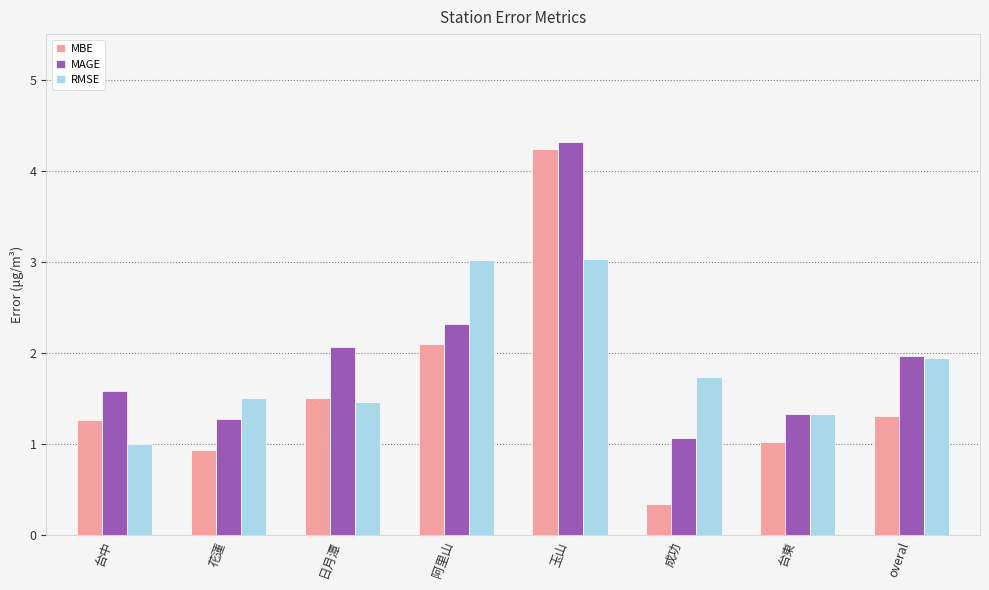

What is the label of the 3rd bar from the right?

成功